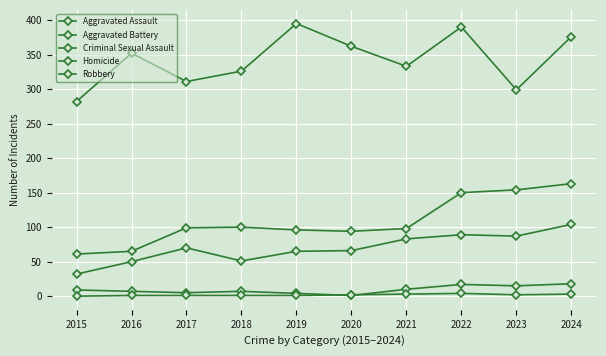

Reading left to right, extract all data points from this chart.

Aggravated Assault: 32	50	70	51	65	66	83	89	87	104
Aggravated Battery: 61	65	99	100	96	94	98	150	154	163
Criminal Sexual Assault: 9	7	5	7	4	1	10	17	15	18
Homicide: 0	1	1	1	1	2	3	4	2	3
Robbery: 282	352	311	326	395	362	333	390	299	376